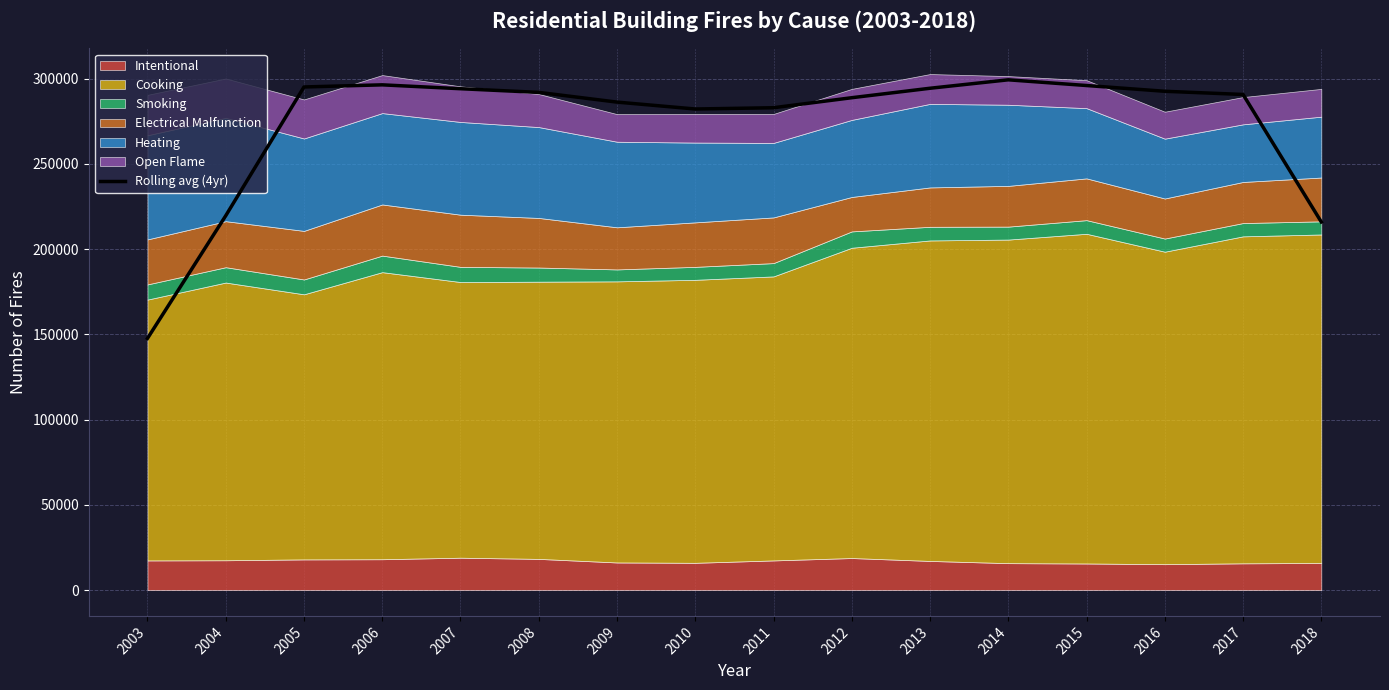

How many interior local peaks (higher than both neighbors) does the data have?

2